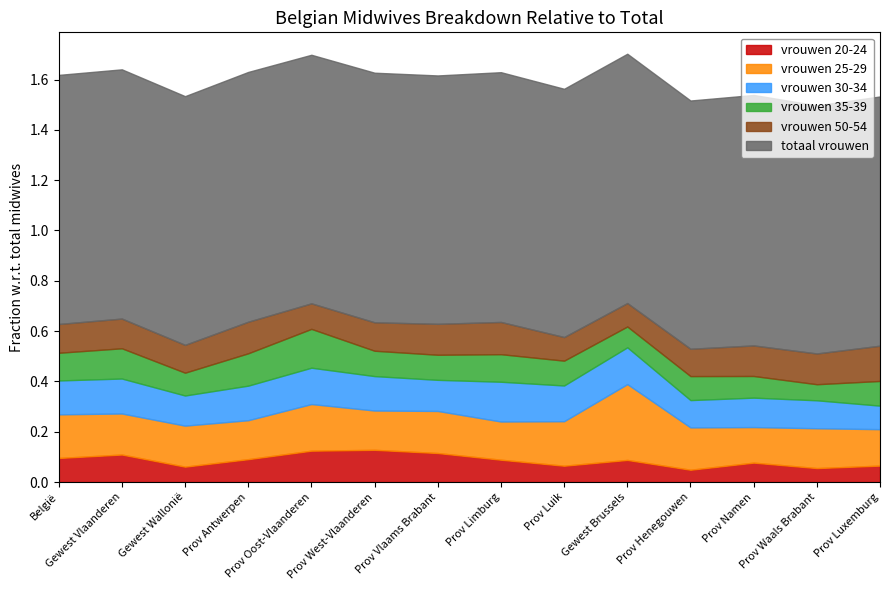

True or false: vrouwen_20_24 and vrouwen_30_34 intersect in this chart.

False